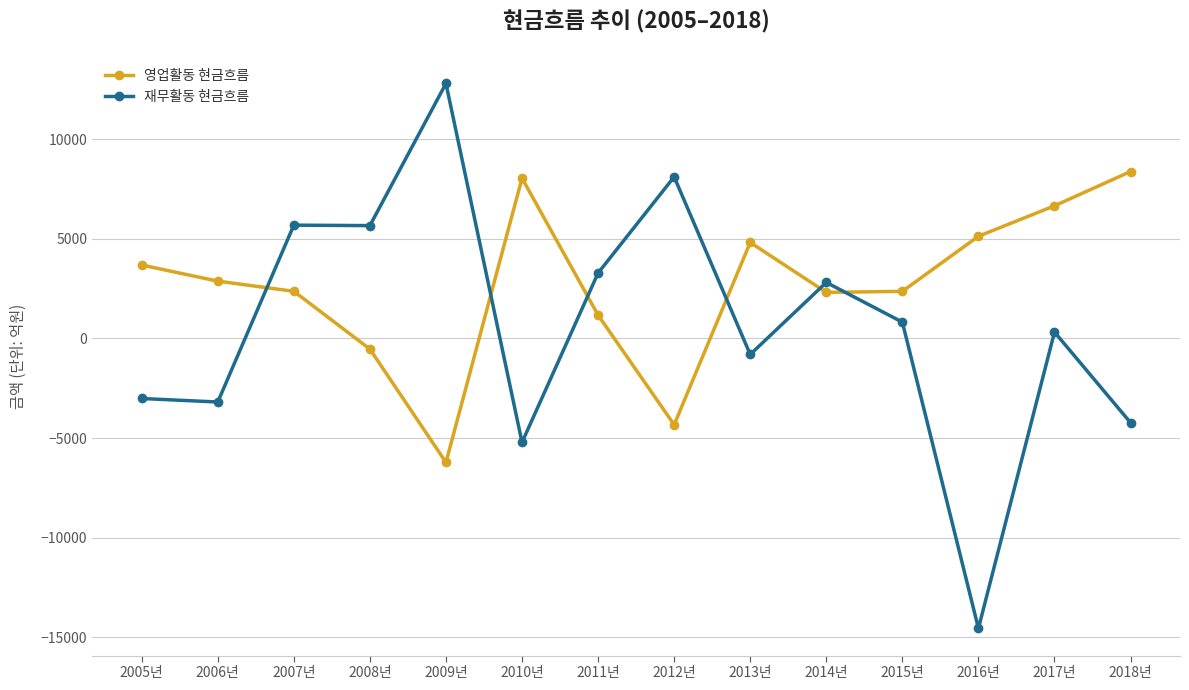

What is the value of the 재무활동 현금흐름 point at the 13th from the left?

322.7